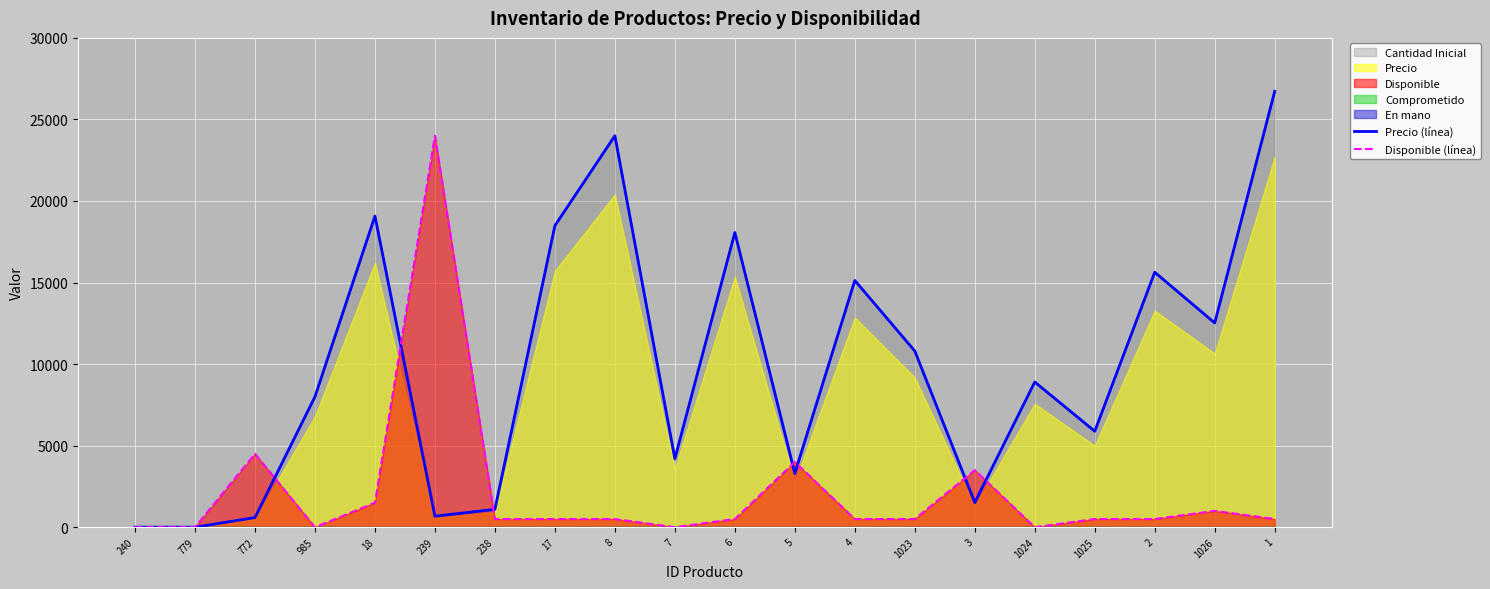

What position from the right is 2?

3